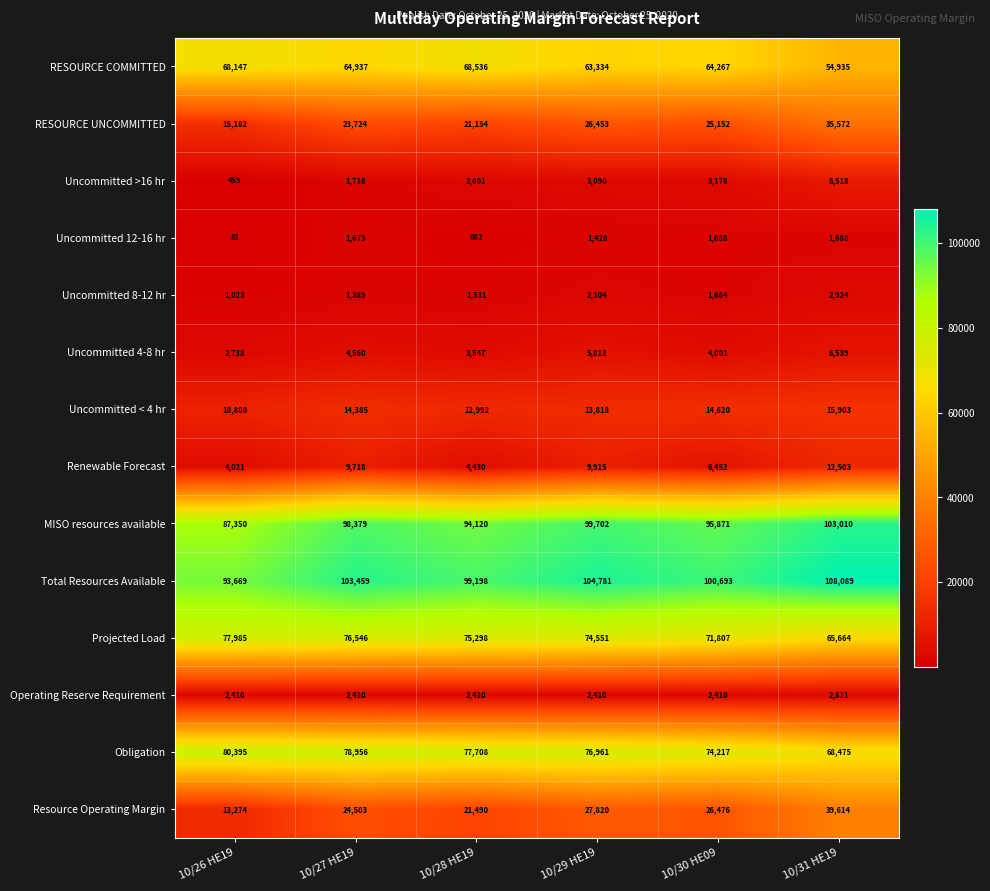

What is the sum of all RESOURCE COMMITTED values?

384156